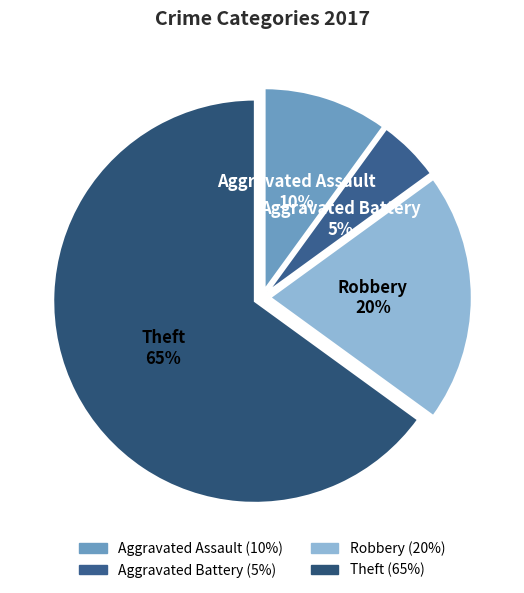

To the nearest percent, what is the difference between the largest and smallest slice percentages?

60%